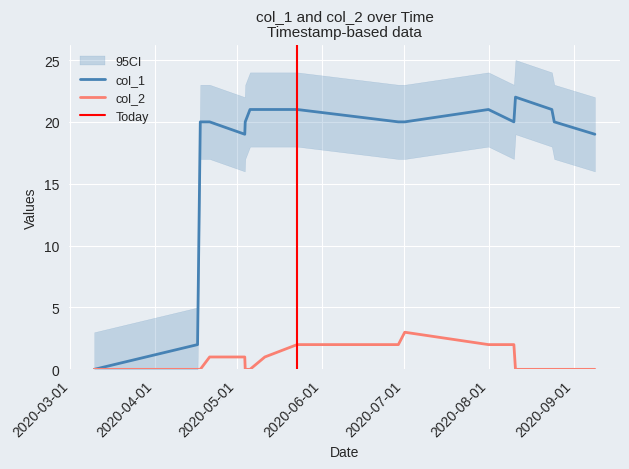

Which series has the largest total across all categories?

col_1